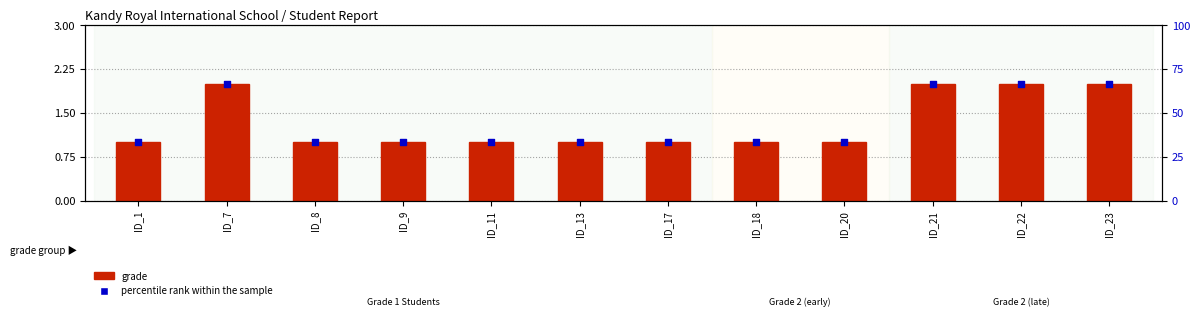

Which series reaches the minimum Y coordinate?

grade